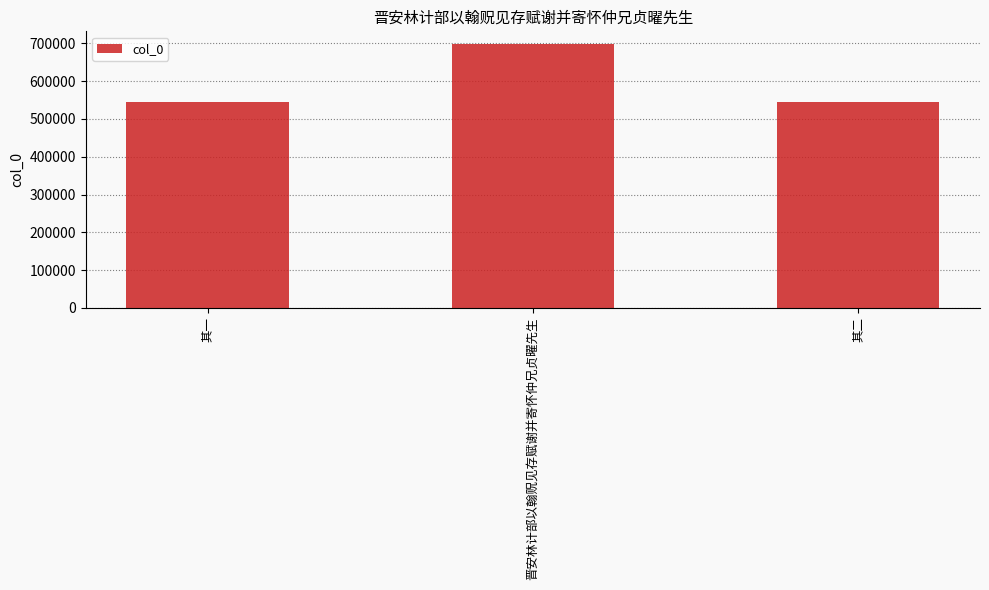

What is the difference between the values at 晋安林计部以翰贶见存赋谢并寄怀仲兄贞曜先生 and 其一?

151378